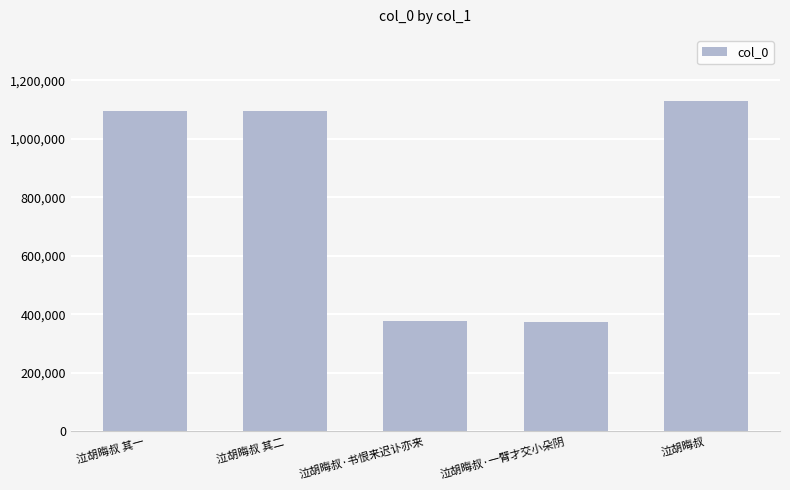

The value at 泣胡晦叔 其二 is 1095424. True or false?

True